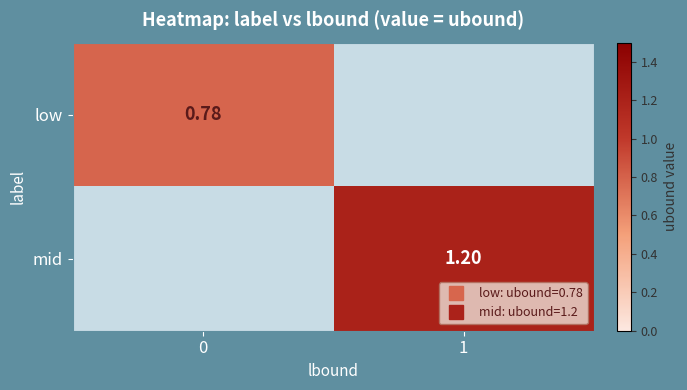

What is the difference between the highest and lowest values at 1?

1.2